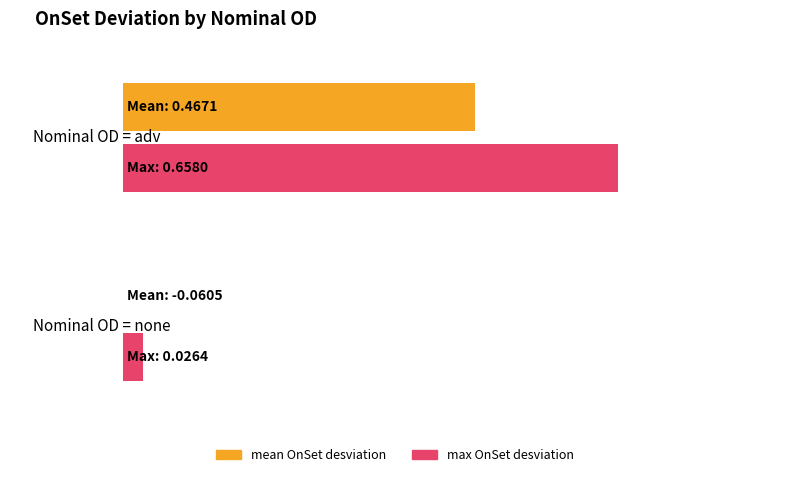

Which series has the largest total across all categories?

max OnSet desviation